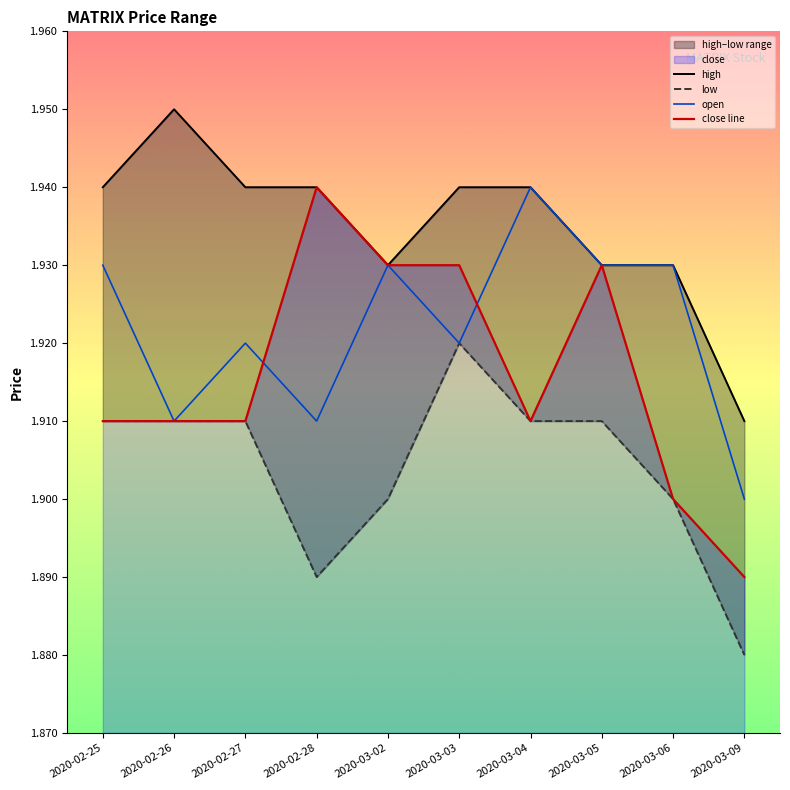

What is the label of the 2nd point from the left?

2020-02-26